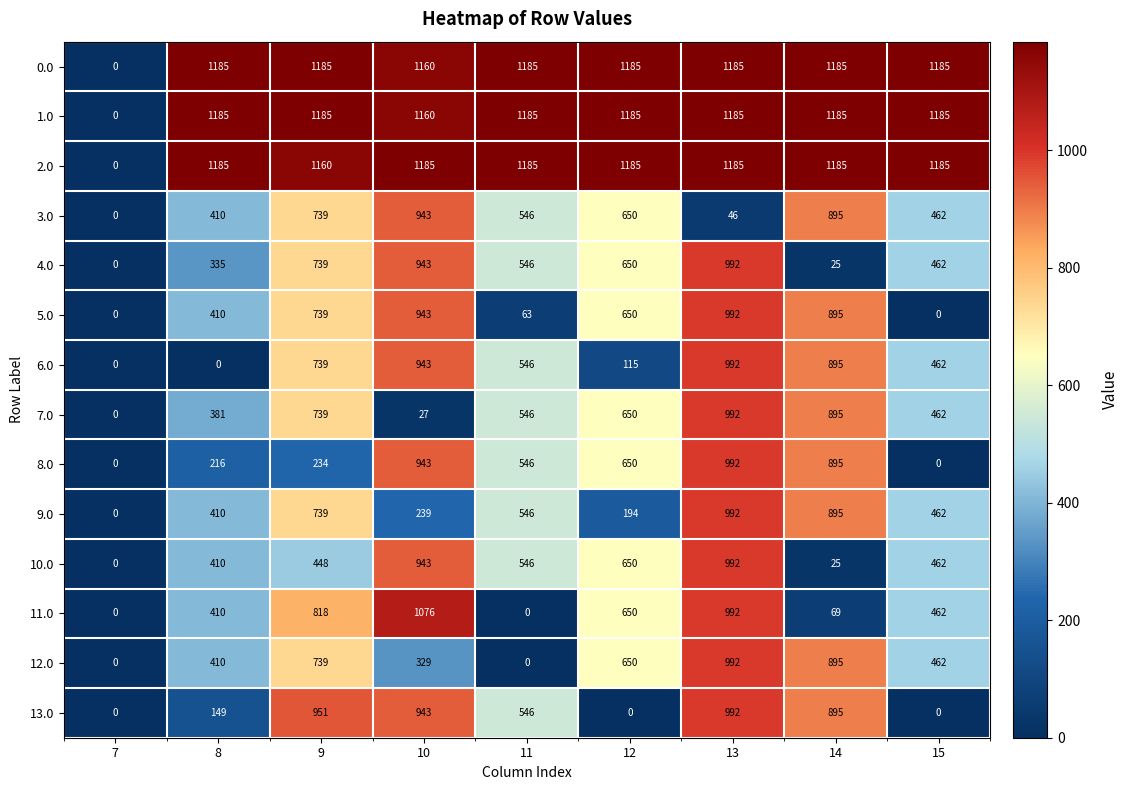

What is the difference between the maximum and minimum values in the 5.0 series?

992